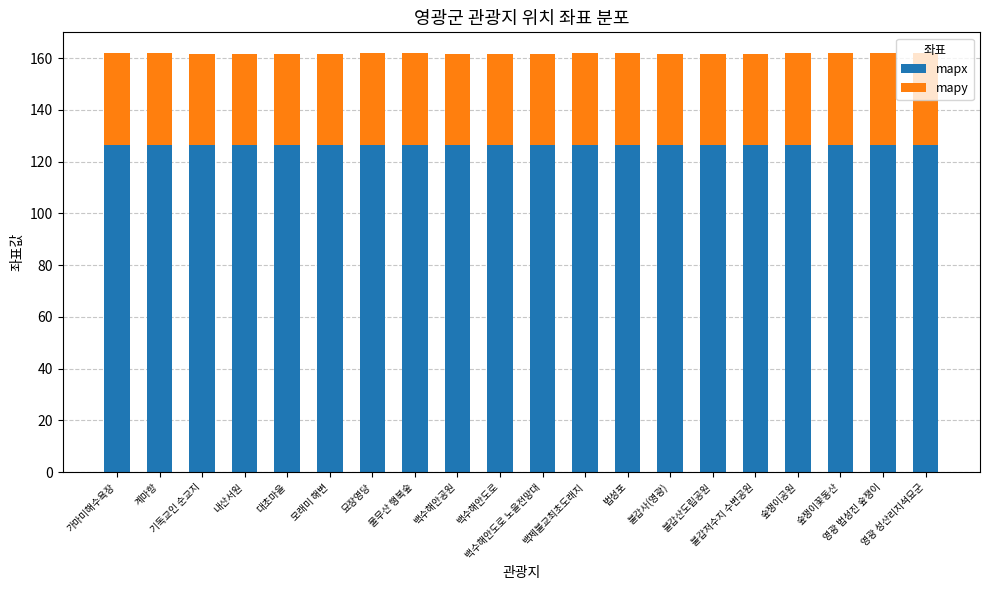

What is the highest value of the mapx series?

126.5